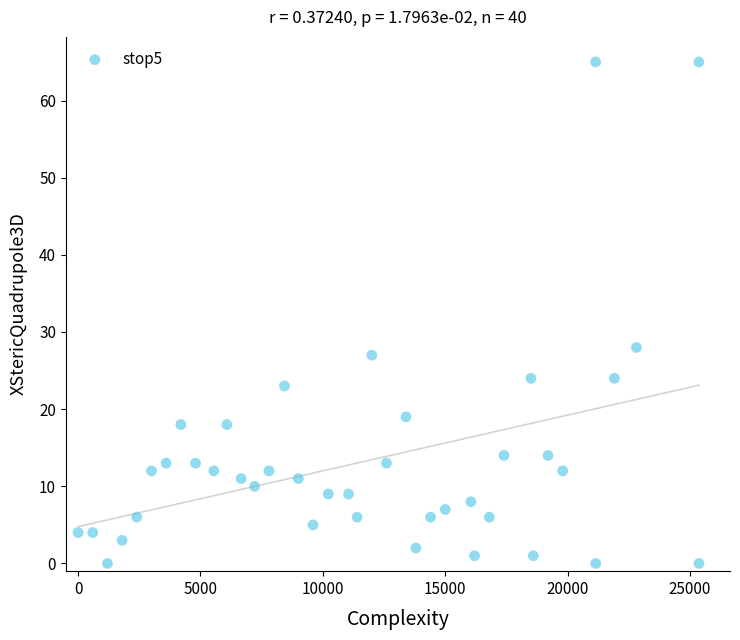

What is the range of X values (max minus min)?

25366